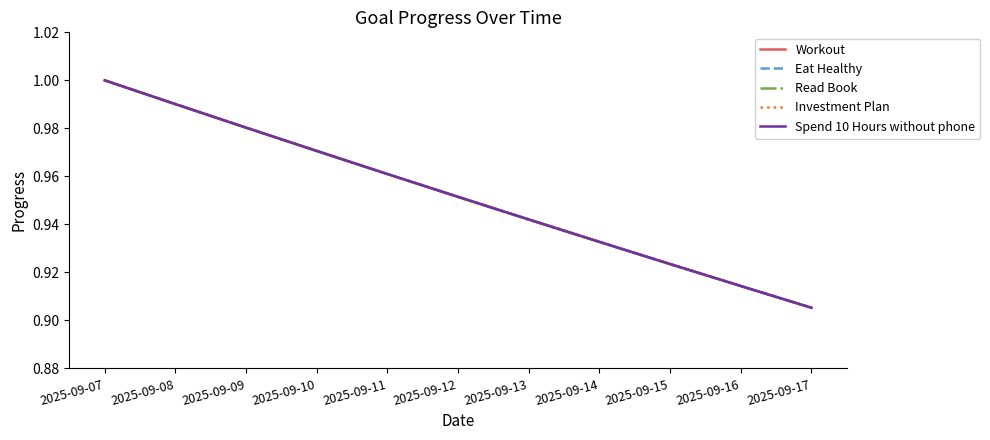

Reading left to right, extract all data points from this chart.

Workout: 2025-09-07=1.0	2025-09-08=1.0	2025-09-09=1.0	2025-09-10=1.0	2025-09-11=1.0	2025-09-12=1.0	2025-09-13=0.9	2025-09-14=0.9	2025-09-15=0.9	2025-09-16=0.9	2025-09-17=0.9
Eat Healthy: 2025-09-07=1.0	2025-09-08=1.0	2025-09-09=1.0	2025-09-10=1.0	2025-09-11=1.0	2025-09-12=1.0	2025-09-13=0.9	2025-09-14=0.9	2025-09-15=0.9	2025-09-16=0.9	2025-09-17=0.9
Read Book: 2025-09-07=1.0	2025-09-08=1.0	2025-09-09=1.0	2025-09-10=1.0	2025-09-11=1.0	2025-09-12=1.0	2025-09-13=0.9	2025-09-14=0.9	2025-09-15=0.9	2025-09-16=0.9	2025-09-17=0.9
Investment Plan: 2025-09-07=1.0	2025-09-08=1.0	2025-09-09=1.0	2025-09-10=1.0	2025-09-11=1.0	2025-09-12=1.0	2025-09-13=0.9	2025-09-14=0.9	2025-09-15=0.9	2025-09-16=0.9	2025-09-17=0.9
Spend 10 Hours without phone: 2025-09-07=1.0	2025-09-08=1.0	2025-09-09=1.0	2025-09-10=1.0	2025-09-11=1.0	2025-09-12=1.0	2025-09-13=0.9	2025-09-14=0.9	2025-09-15=0.9	2025-09-16=0.9	2025-09-17=0.9